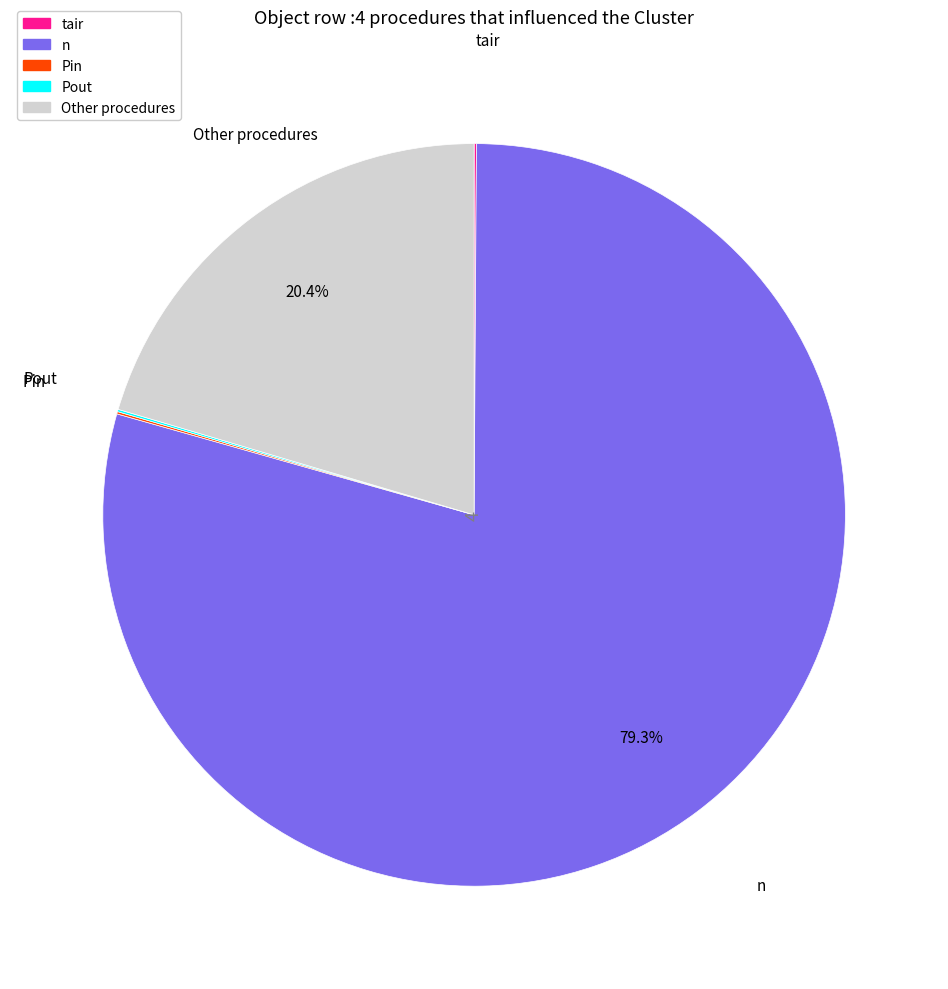

Approximately how many times larger is the value at Other procedures compared to n?

0.3